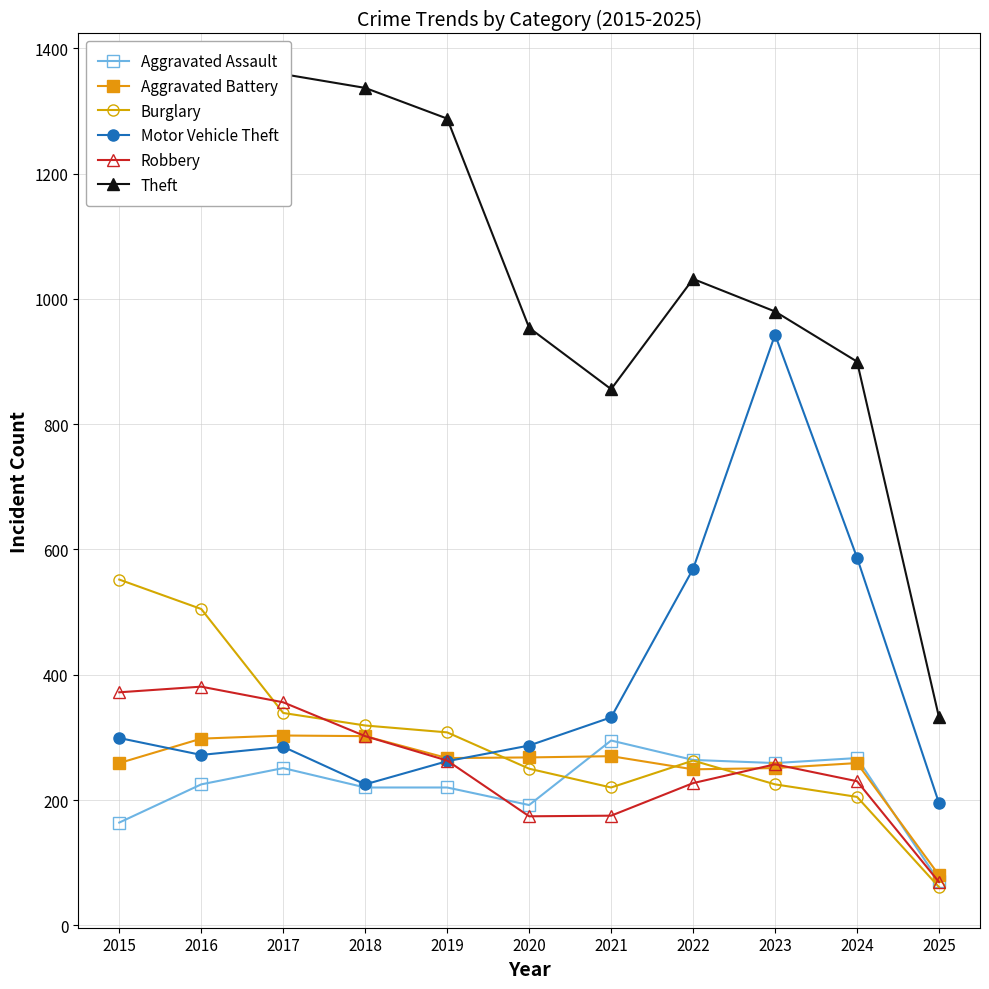

Where is Aggravated Assault nearest to the value 182?

2020